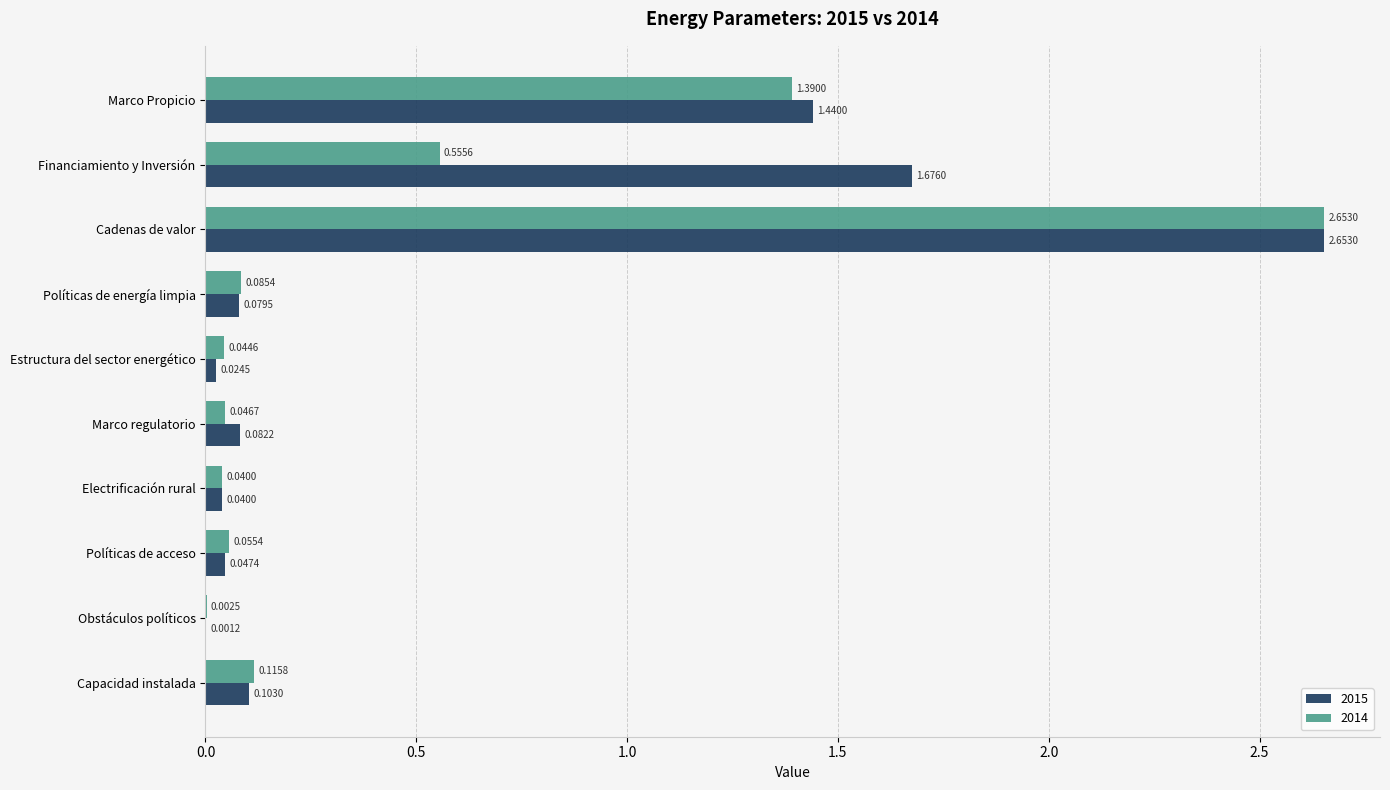

Where is 2014 nearest to the value 1?

Marco Propicio